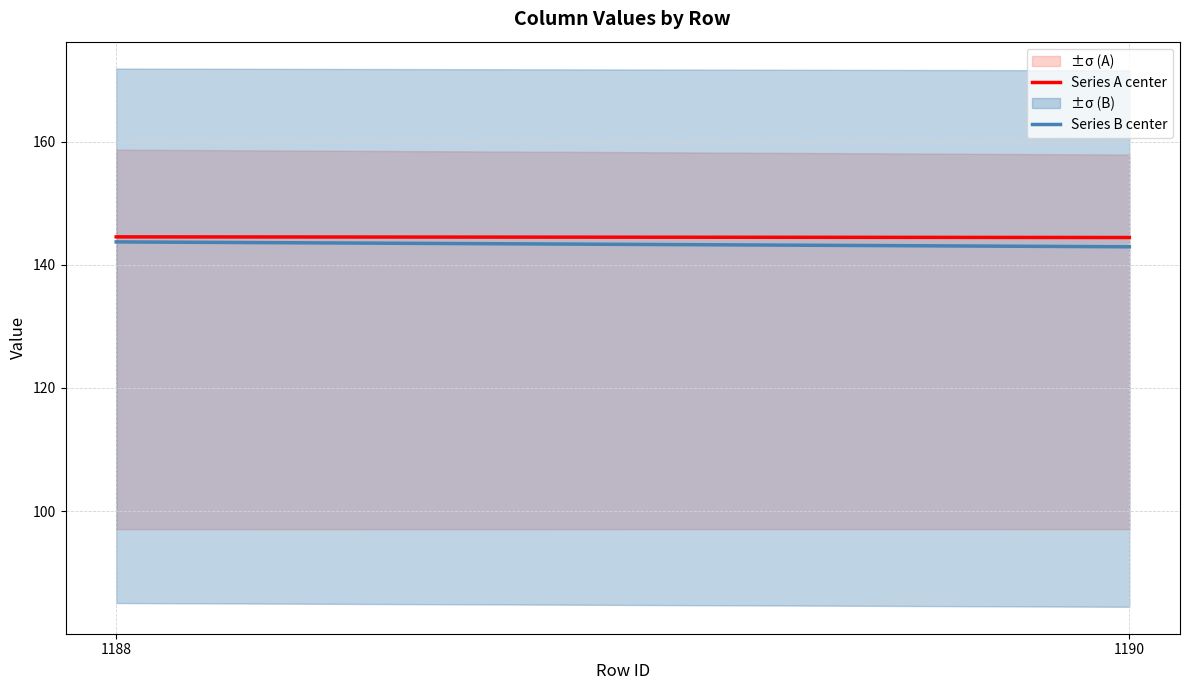

How many lines are shown in the chart?

2